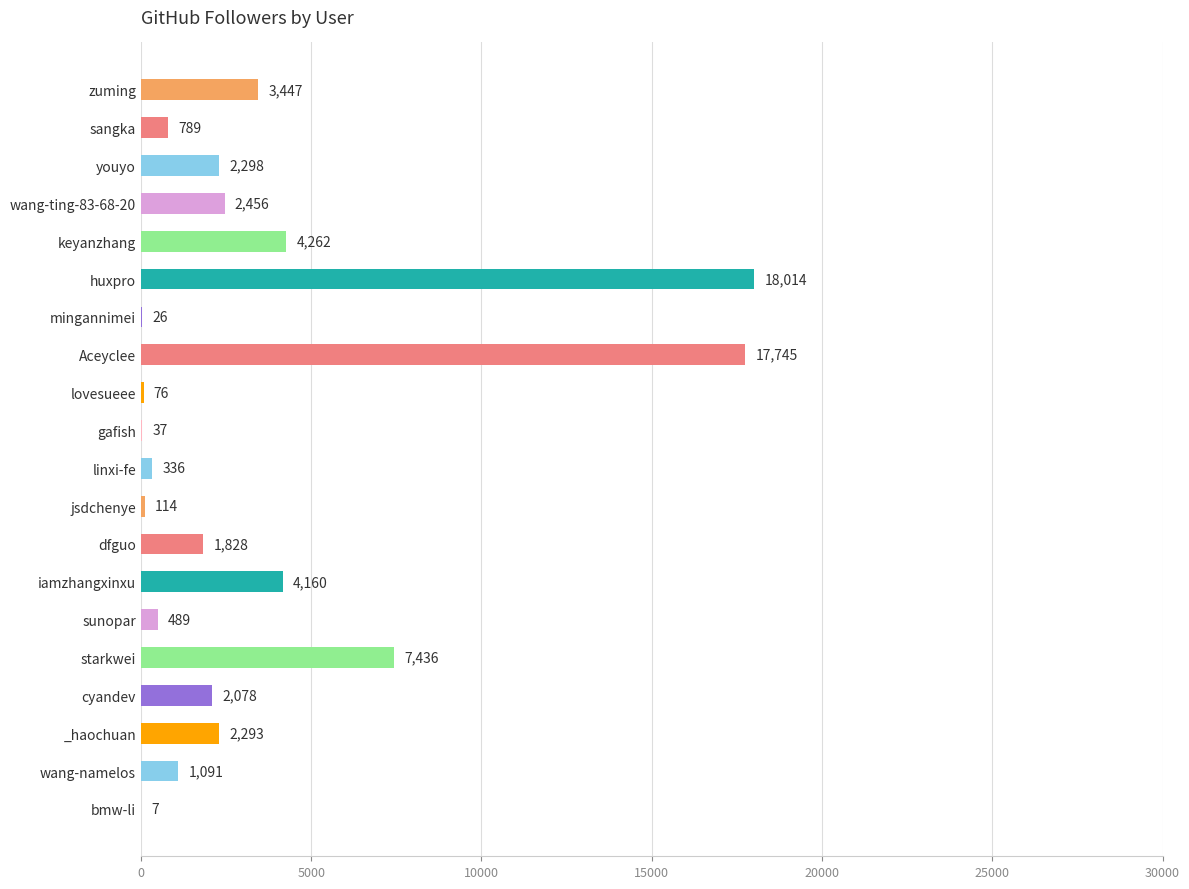

What is the change in value from keyanzhang to dfguo?

-2434